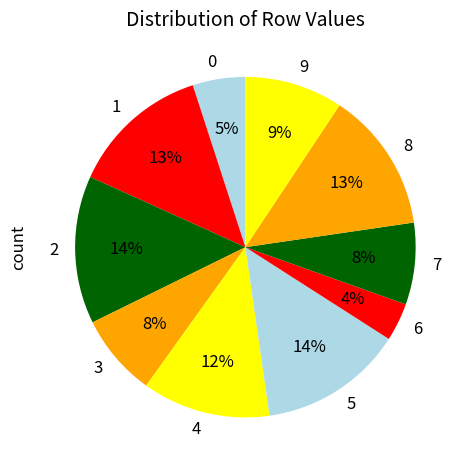

How many segments does this pie chart have?

10